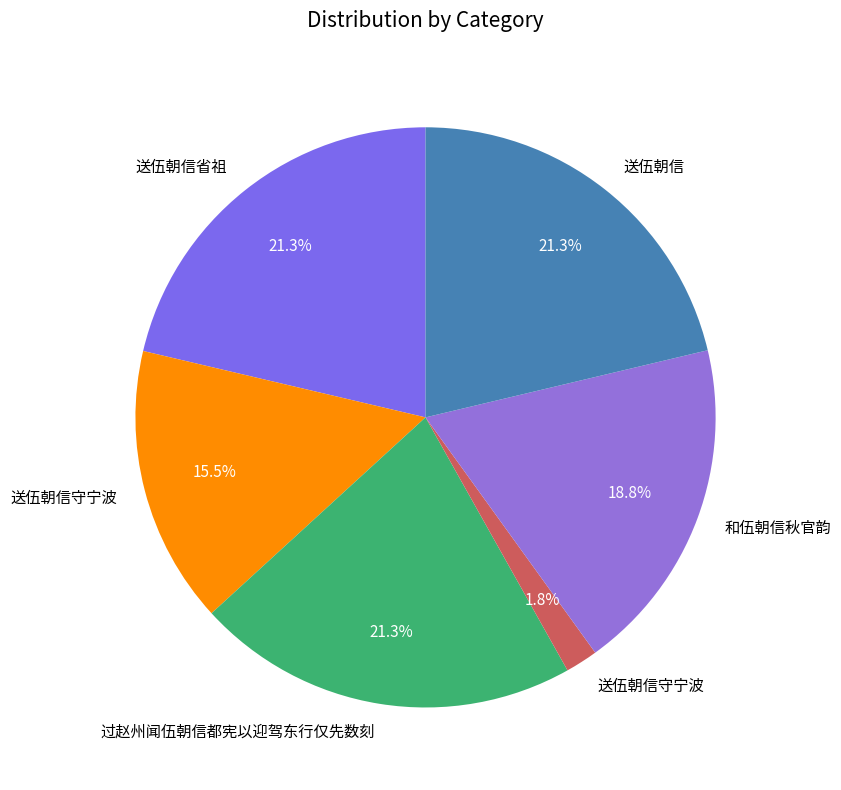

Rank the categories by value from highest to lowest.

过赵州闻伍朝信都宪以迎驾东行仅先数刻, 送伍朝信省祖, 送伍朝信, 和伍朝信秋官韵, 送伍朝信守宁波, 送伍朝信守宁波